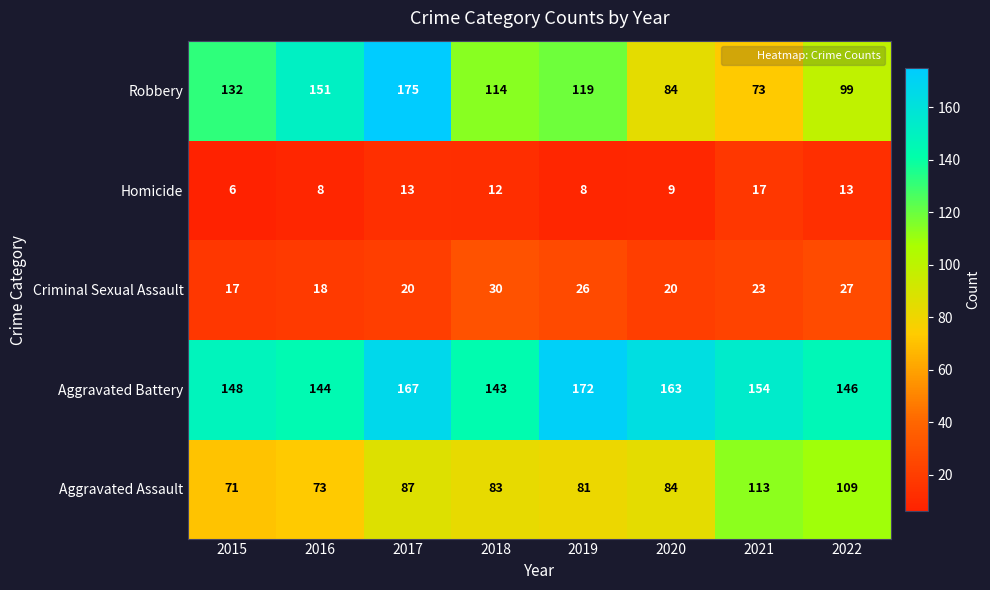

Where is Criminal Sexual Assault nearest to the value 23?

2021